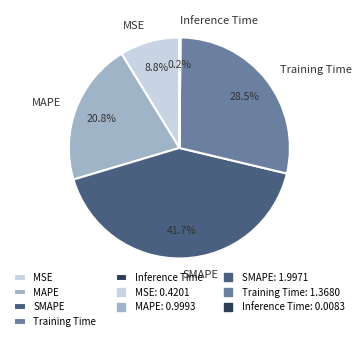

What is the total percentage of MAPE and SMAPE?

62.5%